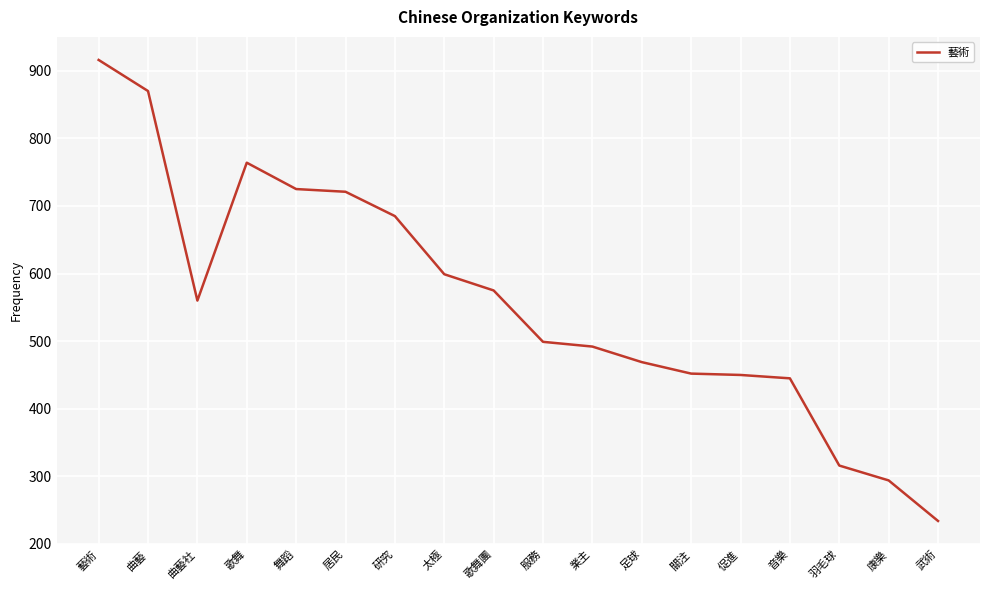

What is the greatest value displayed?

916